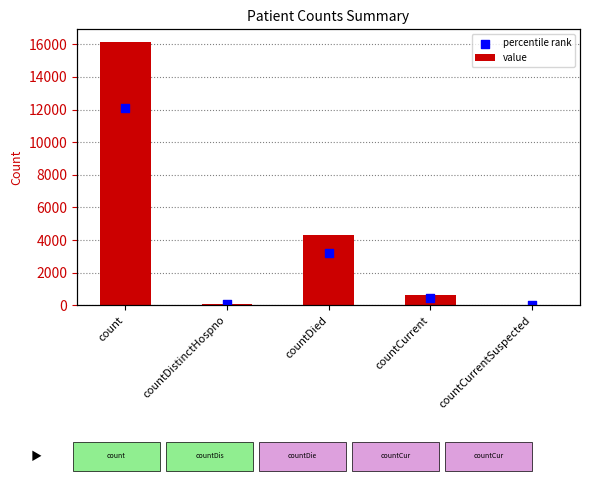

At how many categories does at least one series exceed 11133?

1